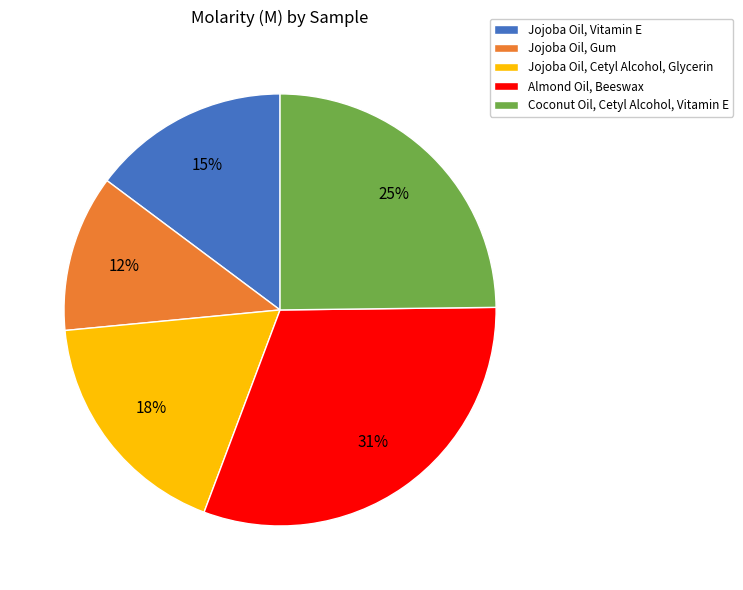

Approximately how many times larger is the value at Jojoba Oil, Vitamin E compared to Jojoba Oil, Cetyl Alcohol, Glycerin?

0.8